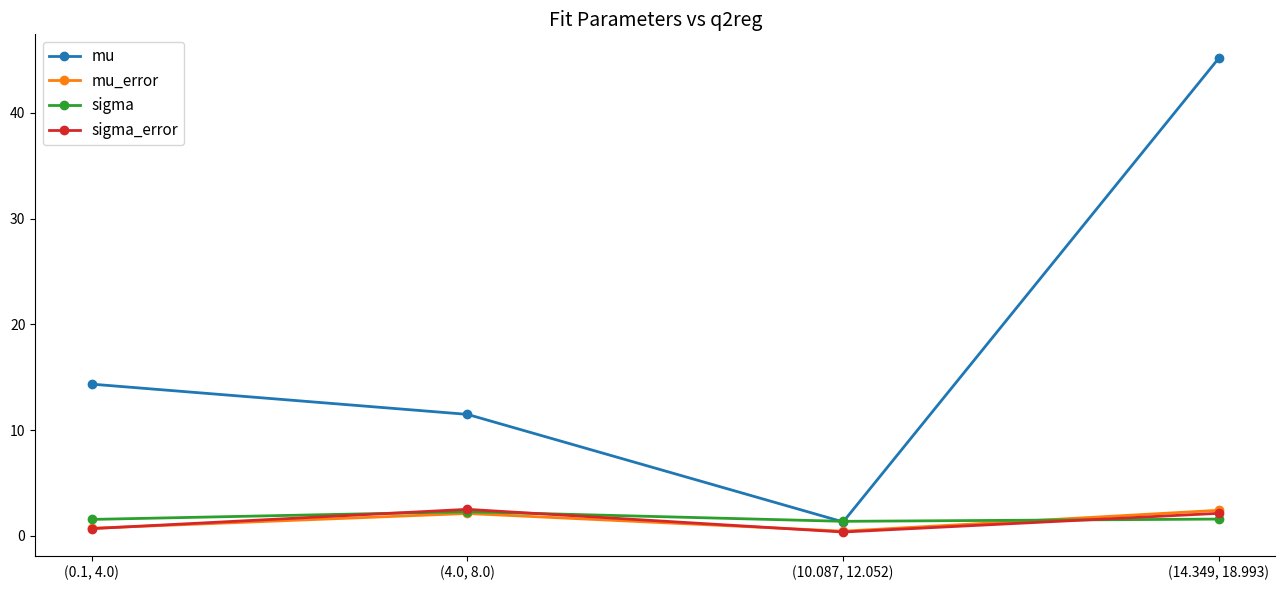

Is the value of mu_error at (14.349, 18.993) greater than the value of sigma_error at (0.1, 4.0)?

Yes